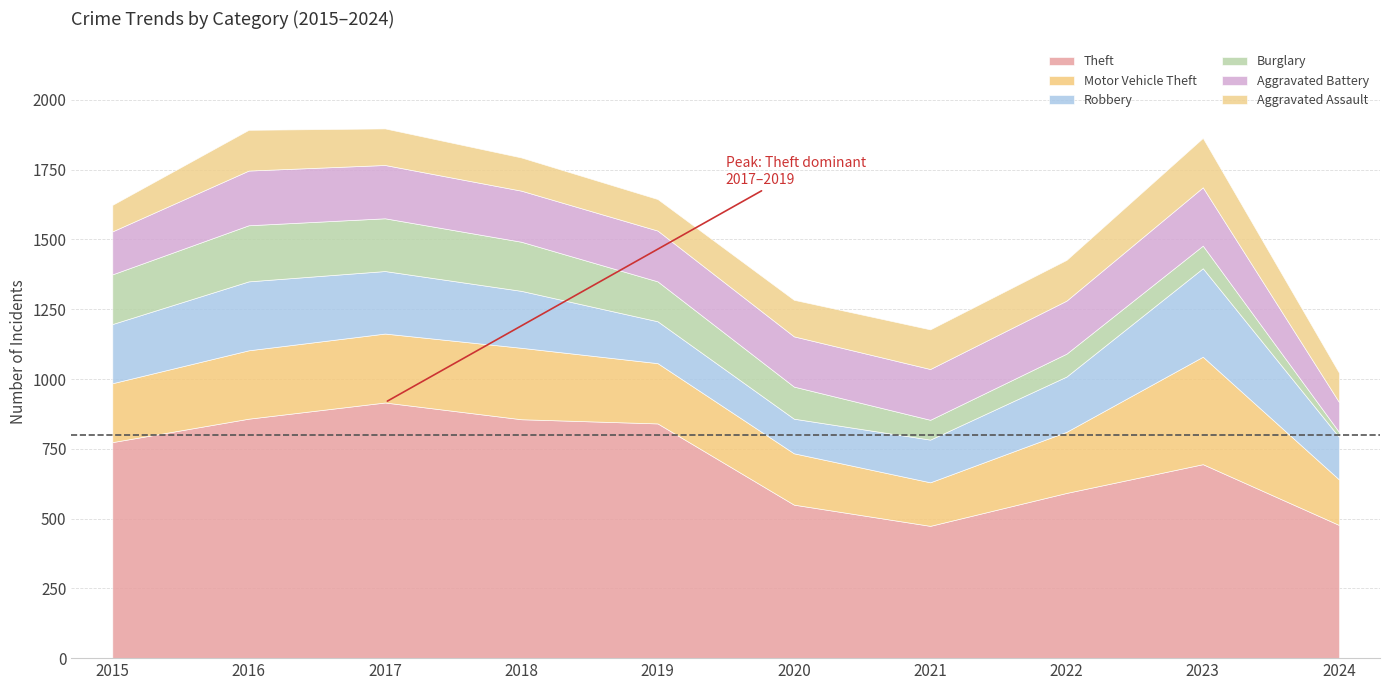

Which has a higher value, 2022 or 2024?

2022